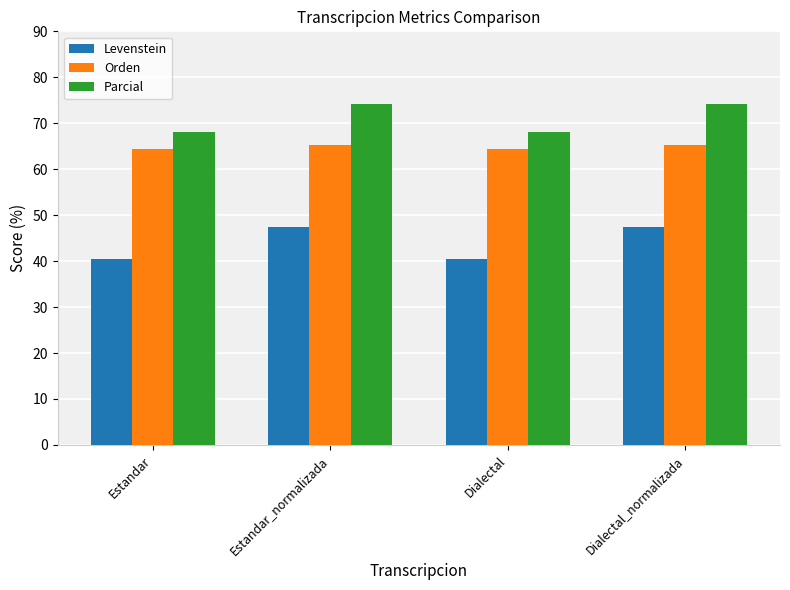

What is the total value across all series at Estandar_normalizada?

187.0